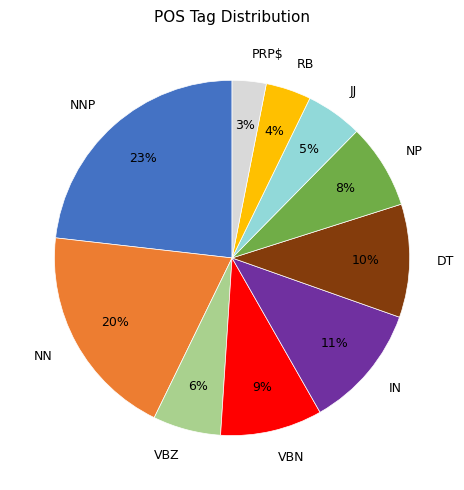

To the nearest percent, what is the difference between the largest and smallest slice percentages?

20%